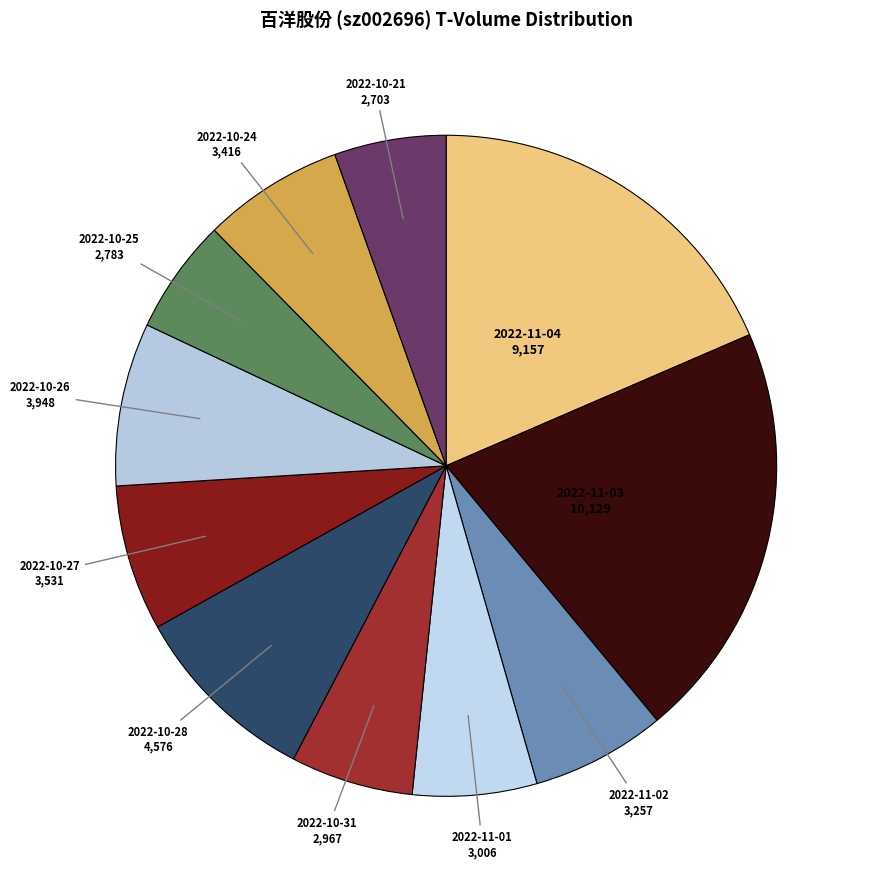

Is it true that 2022-10-25 is 1% of the pie?

False